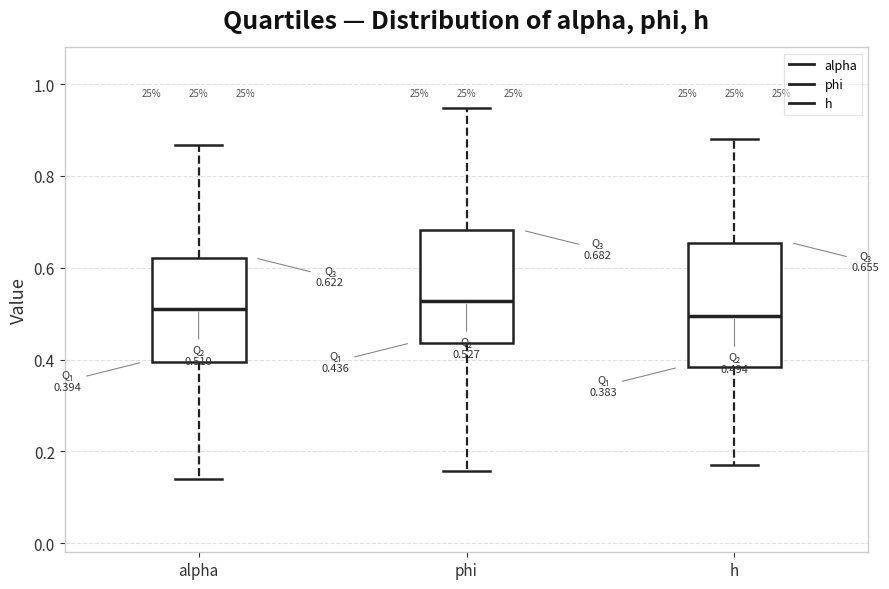

Which box is the tallest, from its lower edge to its upper edge?

h